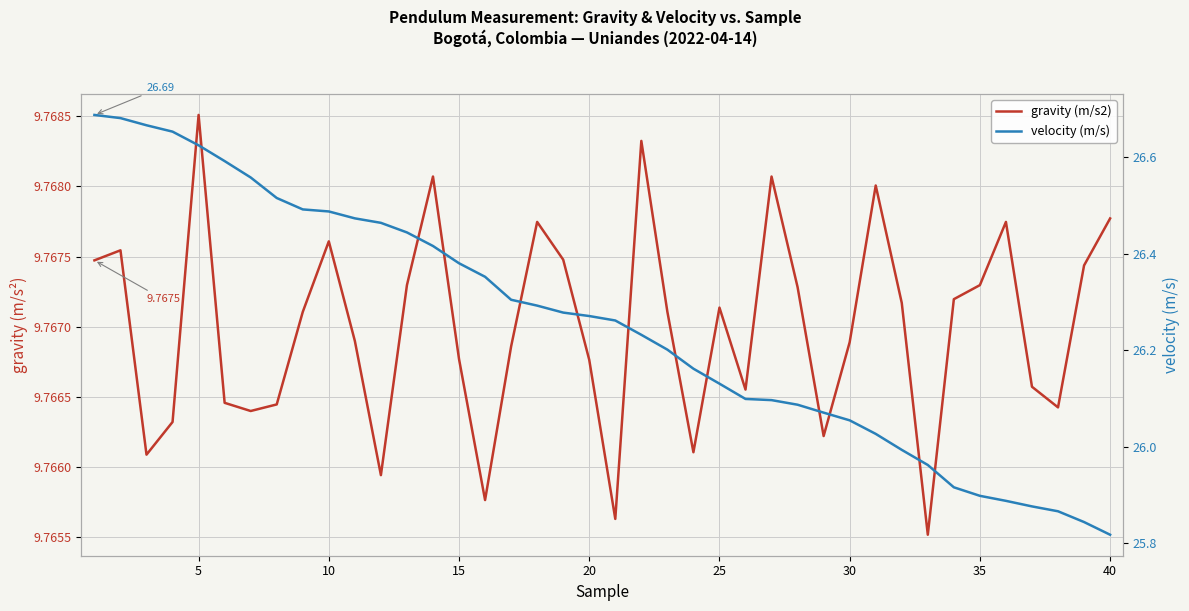

Is it true that velocity (m/s) equals 34.6 at 23?

False